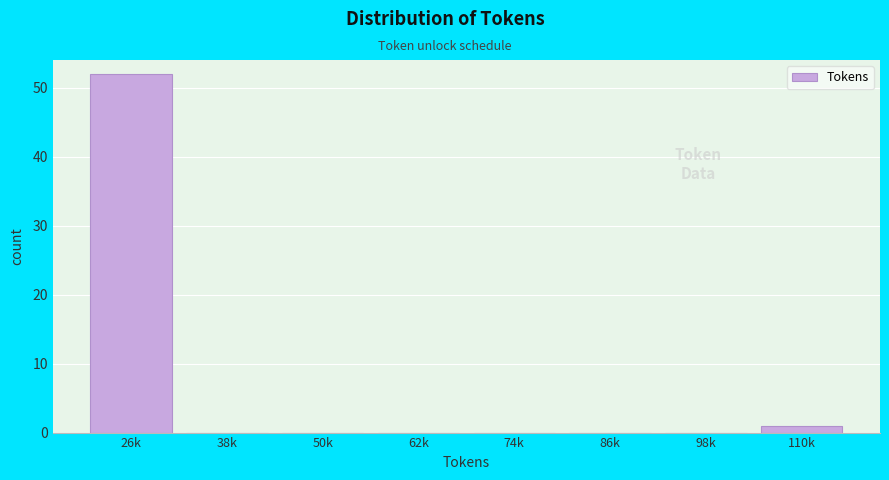

Reading right to left, list all the values displayed in this chart.

110k=1	98k=0	86k=0	74k=0	62k=0	50k=0	38k=0	26k=52